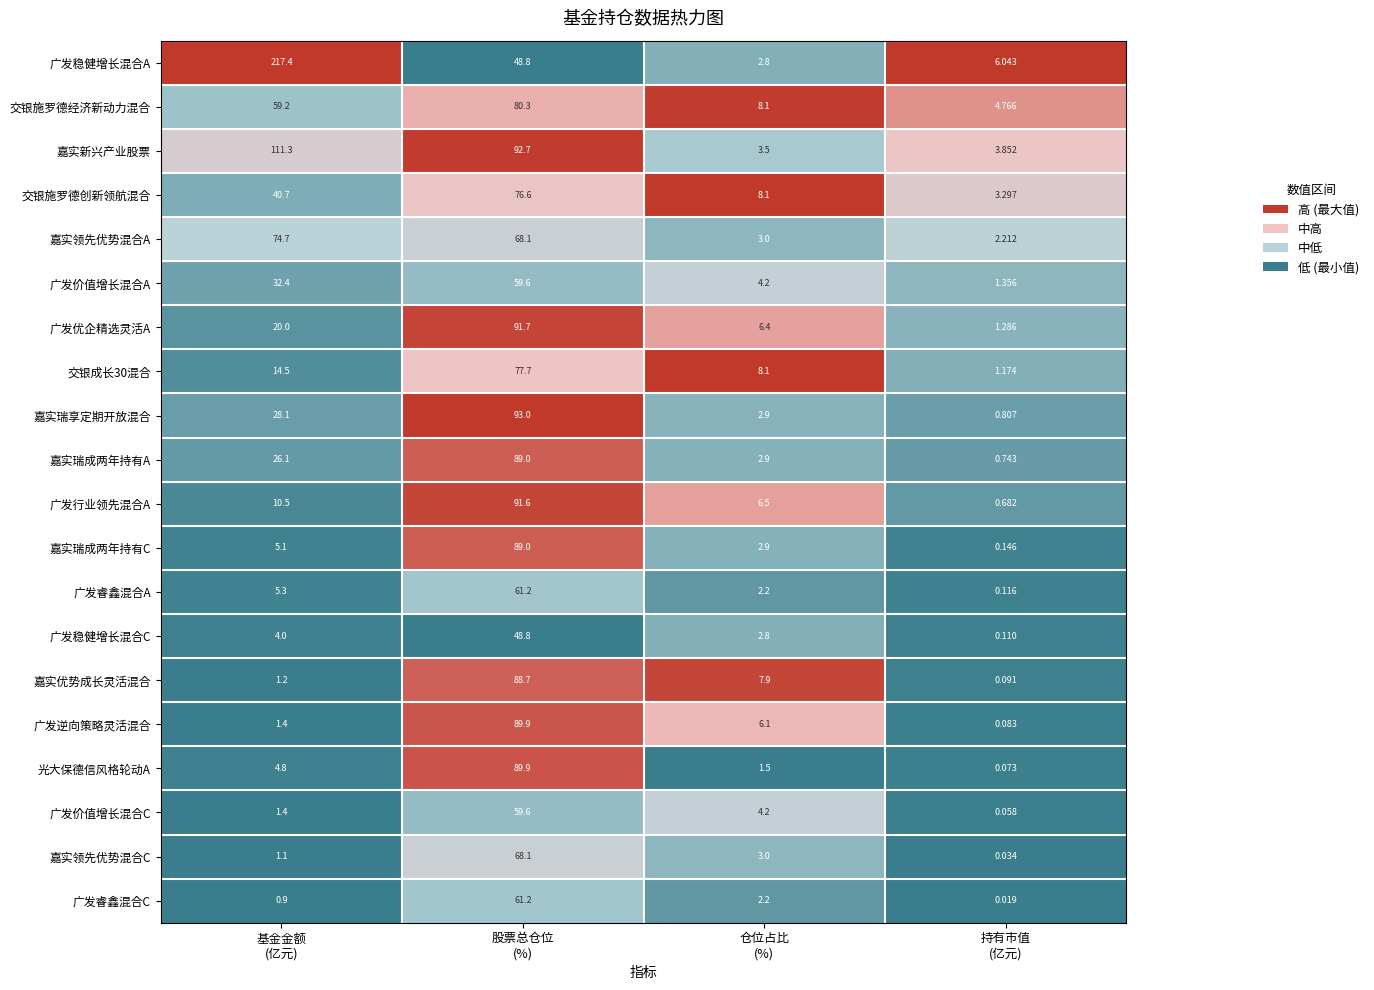

Which series has the largest total across all categories?

广发稳健增长混合A